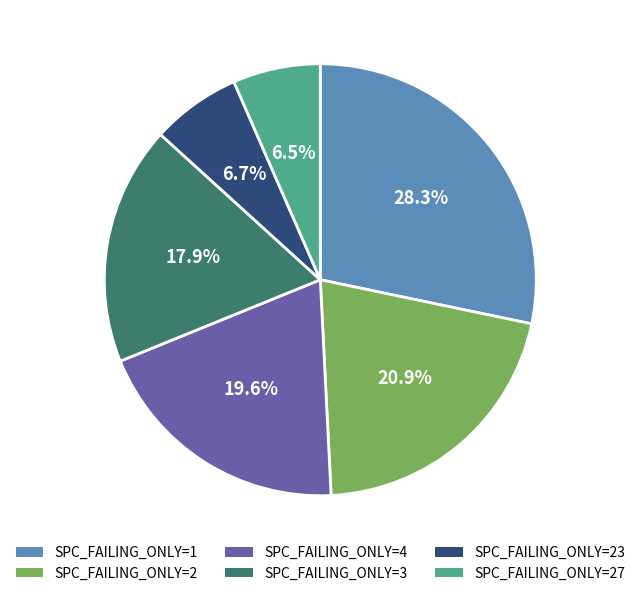

Do SPC_FAILING_ONLY=3 and SPC_FAILING_ONLY=1 together represent more than half of the pie?

No